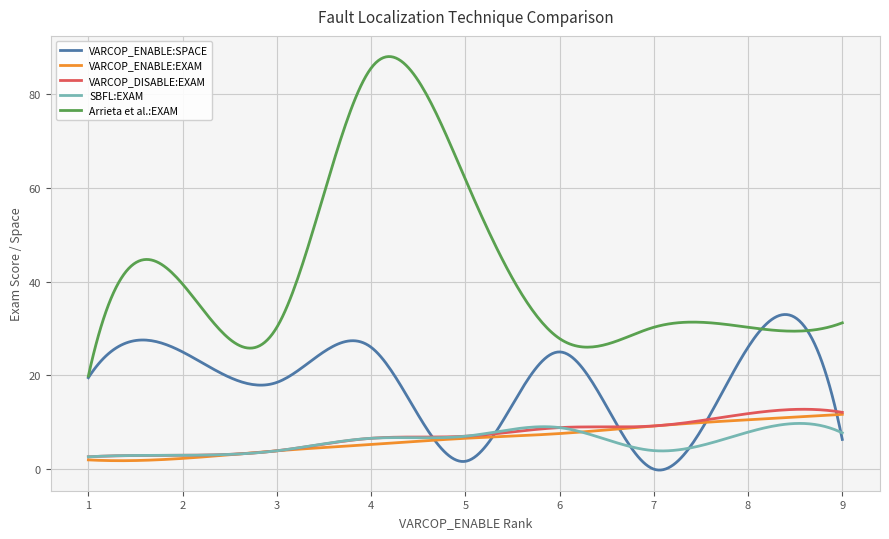

Which series has the widest spread of values?

Arrieta et al.:EXAM